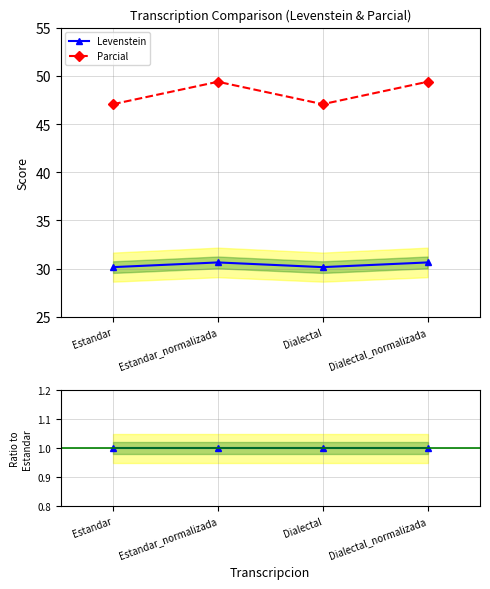

At how many categories does at least one series exceed 1?

4